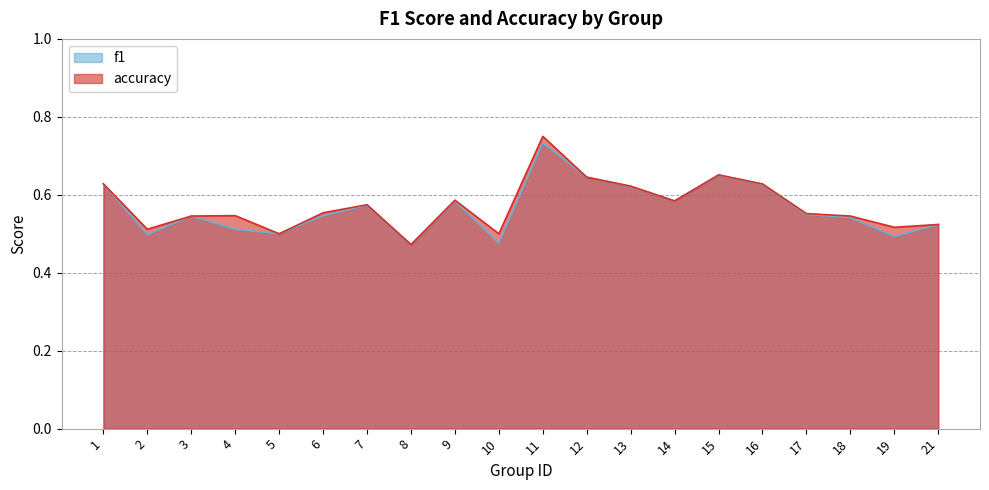

At which category is the sum across all series the highest?

11